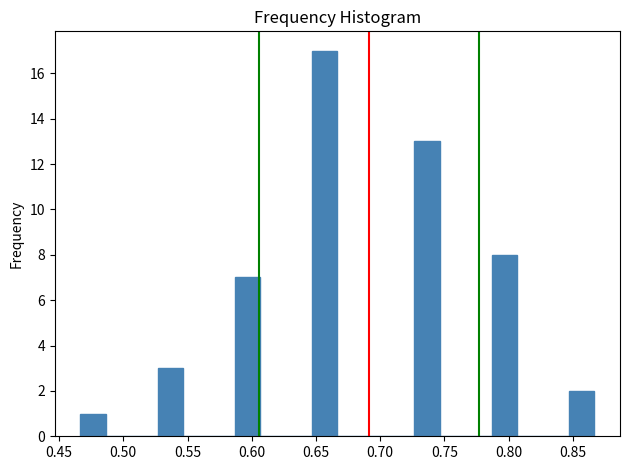

What is the height of the bar covering 0.845 to 0.865 on the x-axis? Neither the bar edges nor the heights are printed on the chart, so give them approximately, as read against the axes.

2